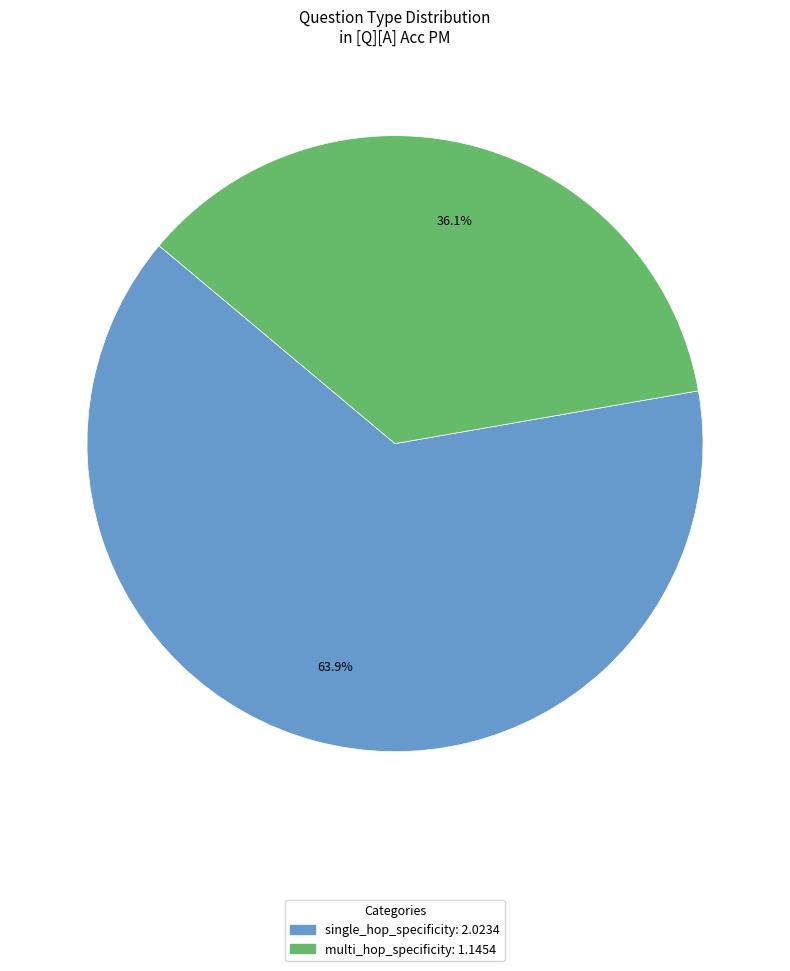

To the nearest percent, what is the difference between the largest and smallest slice percentages?

28%